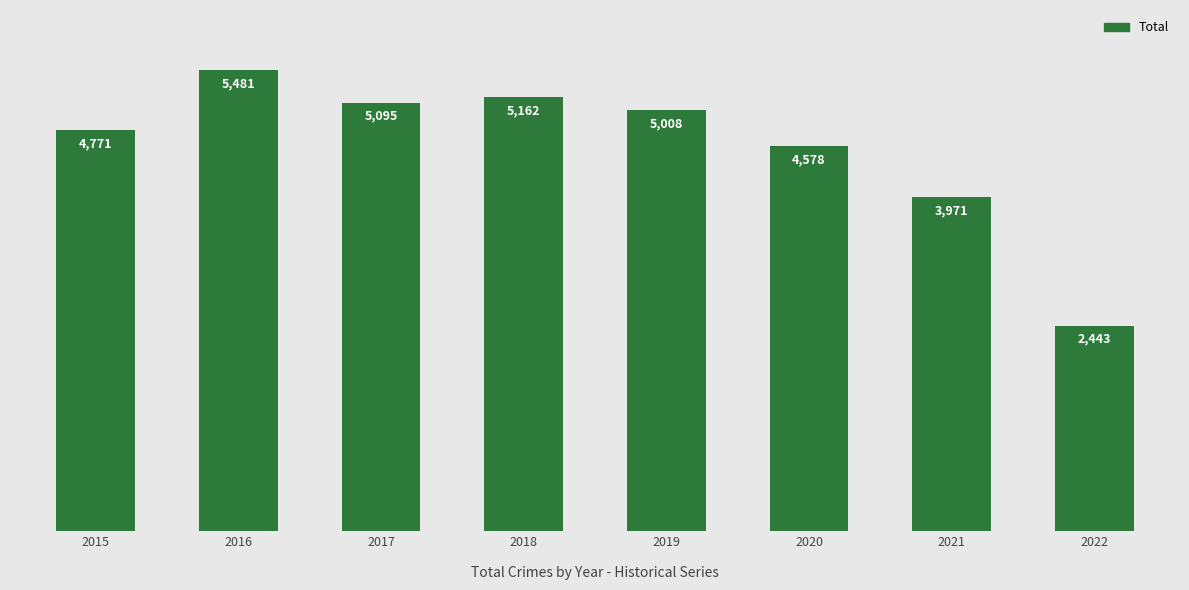

Which has a higher value, 2020 or 2022?

2020